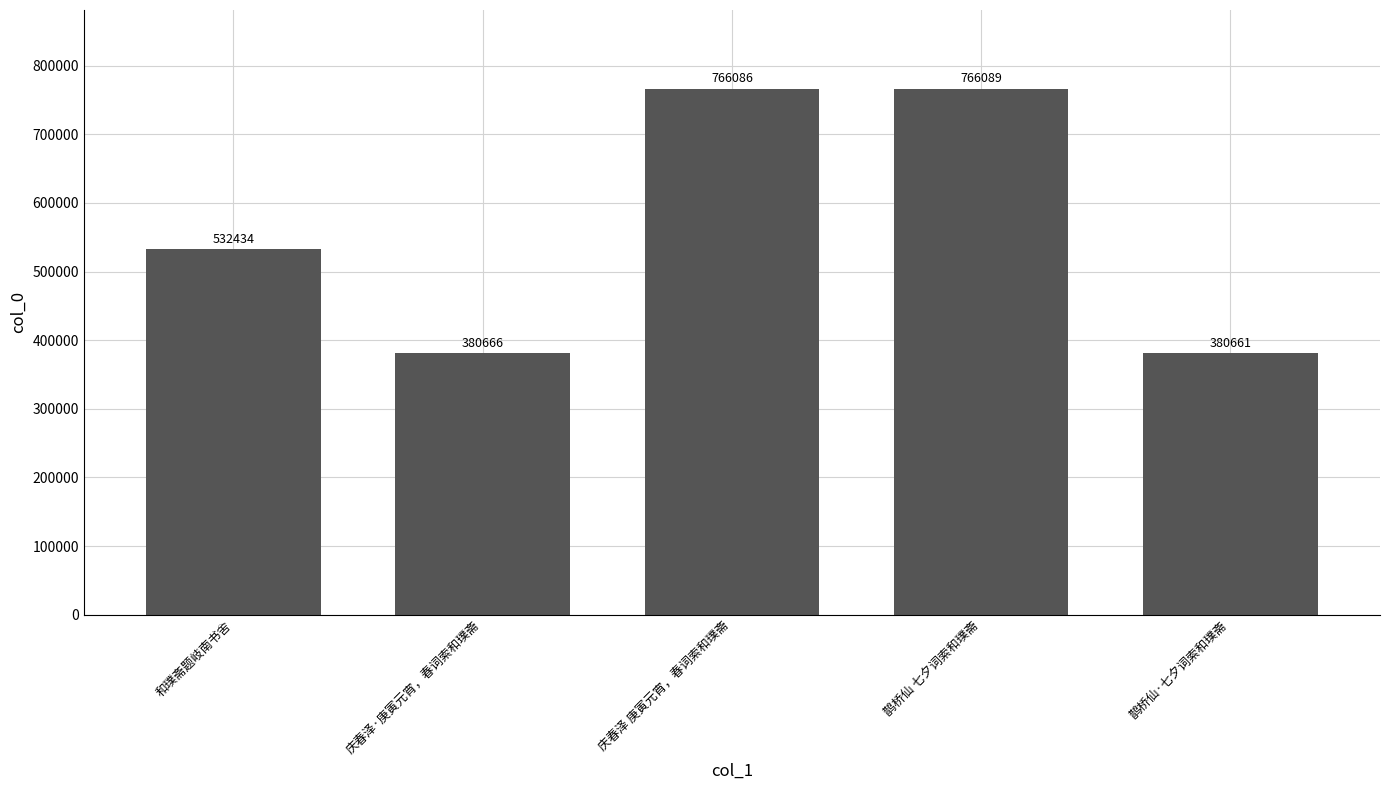

What is the change in value from 和璞斋题岐南书舍 to 庆春泽·庚寅元宵，春词索和璞斋?

-151768